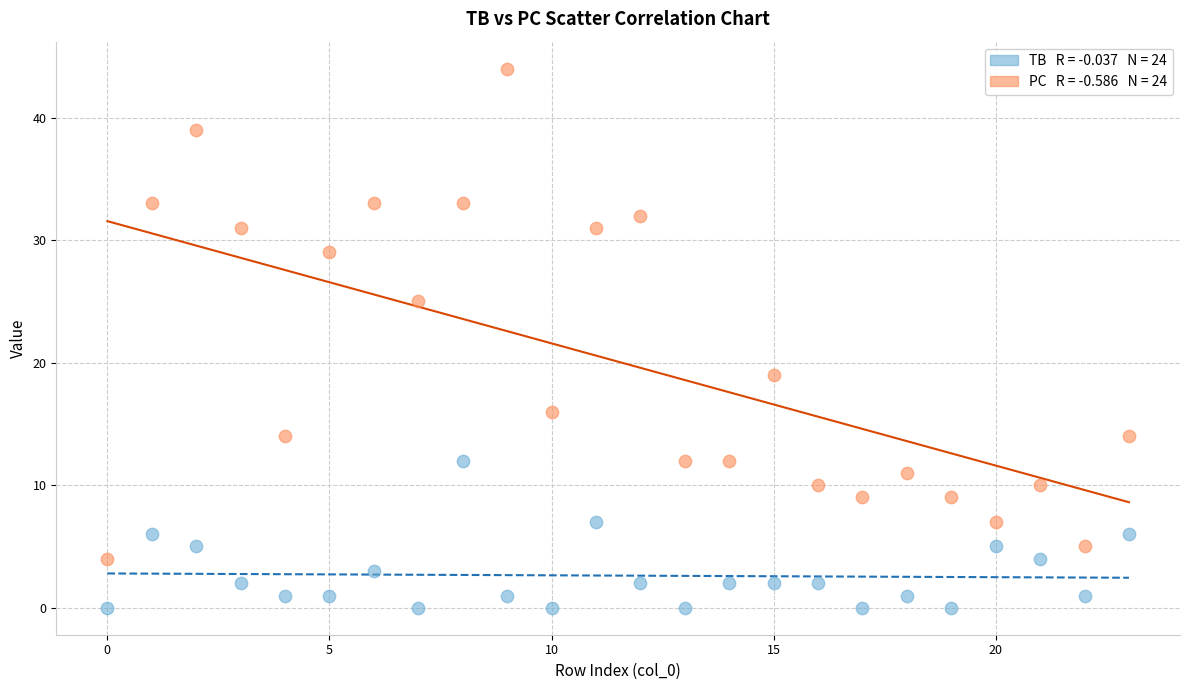

Across all data points, what is the range of Y values (max minus min)?

44